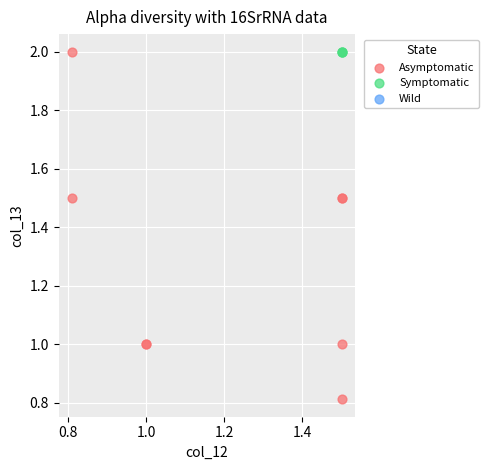

Which series reaches the minimum Y coordinate?

Asymptomatic